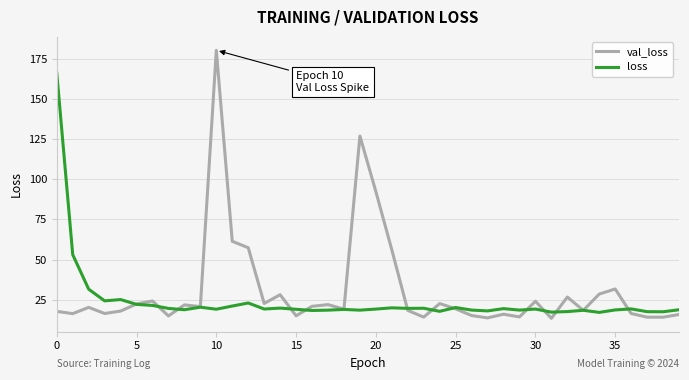

How many categories are shown in the chart?

40